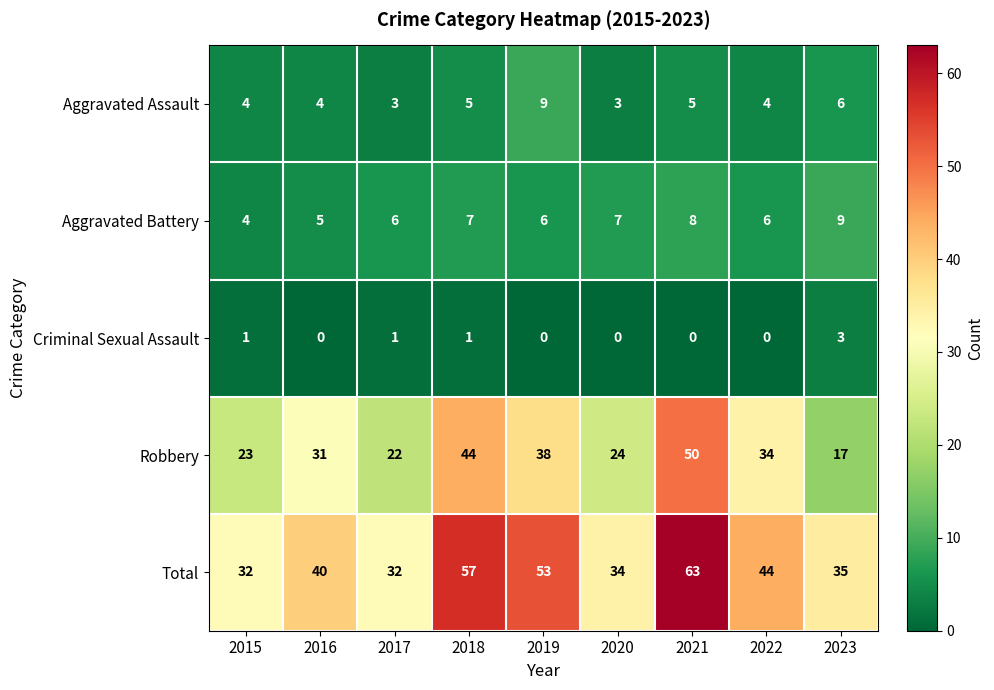

How many distinct data groups are displayed?

5